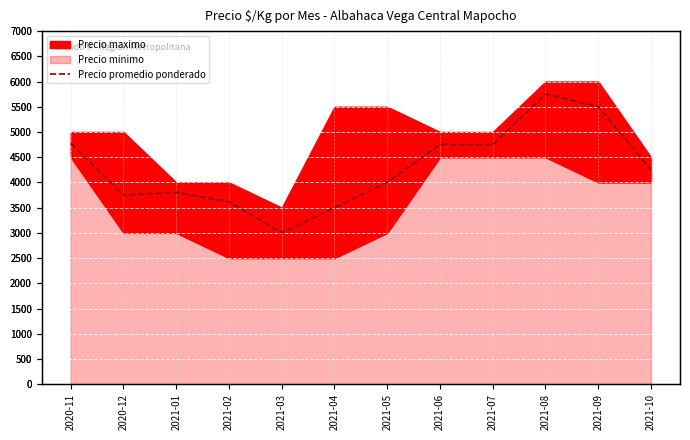

What is the label of the 8th point from the right?

2021-03